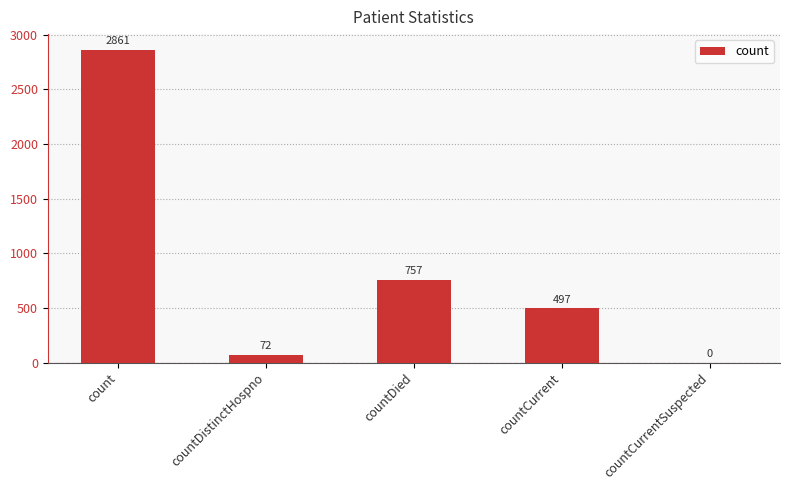

What is the change in value from count to countCurrentSuspected?

-2861